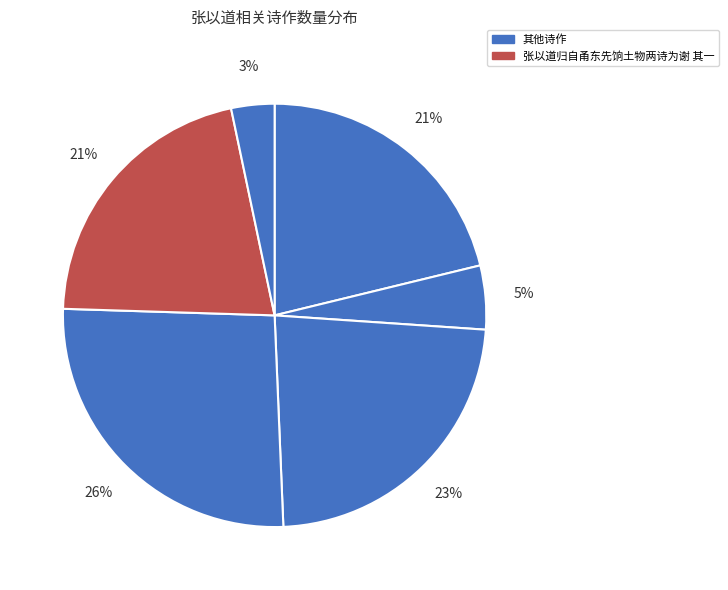

How many slices are in this pie chart?

6